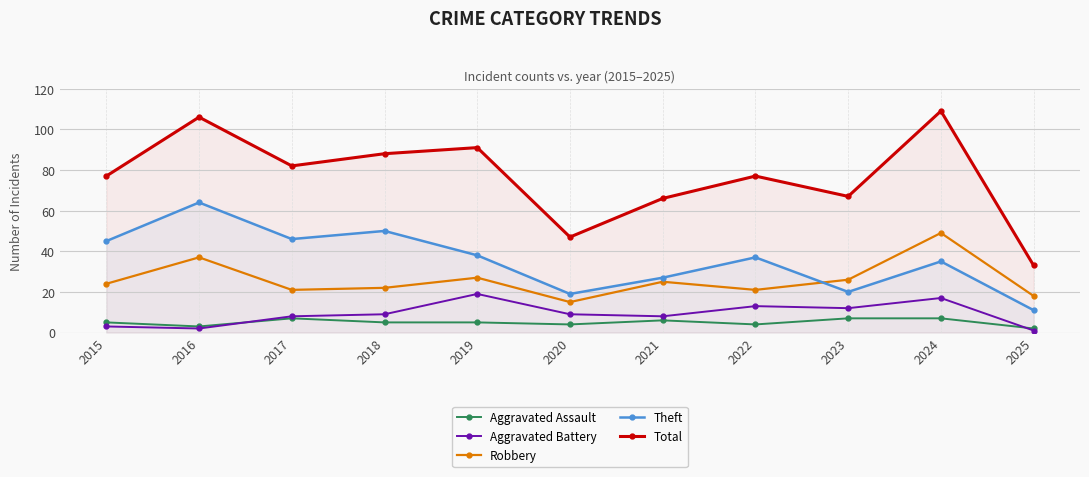

Reading right to left, extract all data points from this chart.

Aggravated Assault: 2	7	7	4	6	4	5	5	7	3	5
Aggravated Battery: 1	17	12	13	8	9	19	9	8	2	3
Robbery: 18	49	26	21	25	15	27	22	21	37	24
Theft: 11	35	20	37	27	19	38	50	46	64	45
Total: 33	109	67	77	66	47	91	88	82	106	77